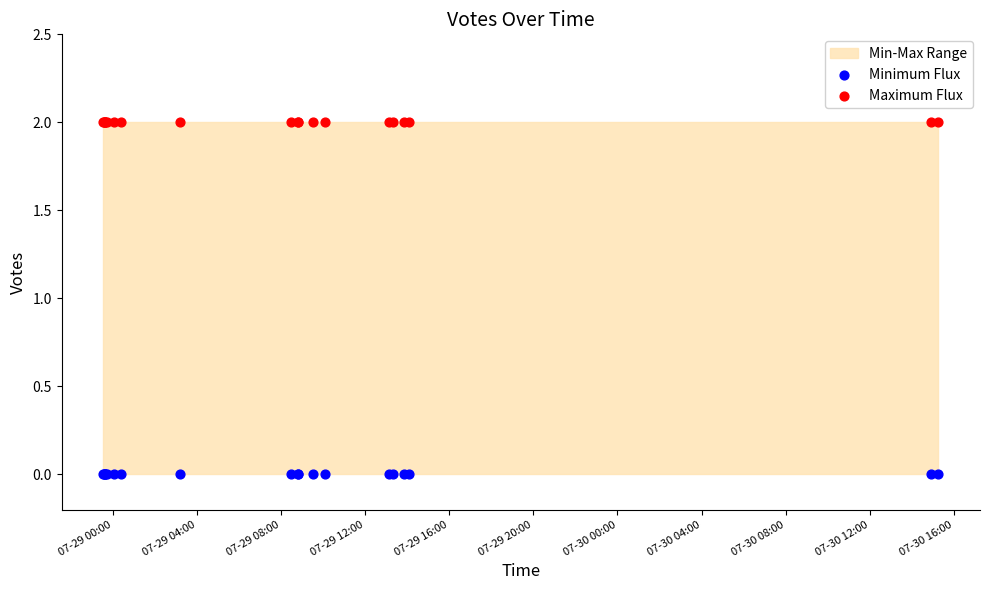

Which series contains the highest Y value?

Maximum Flux